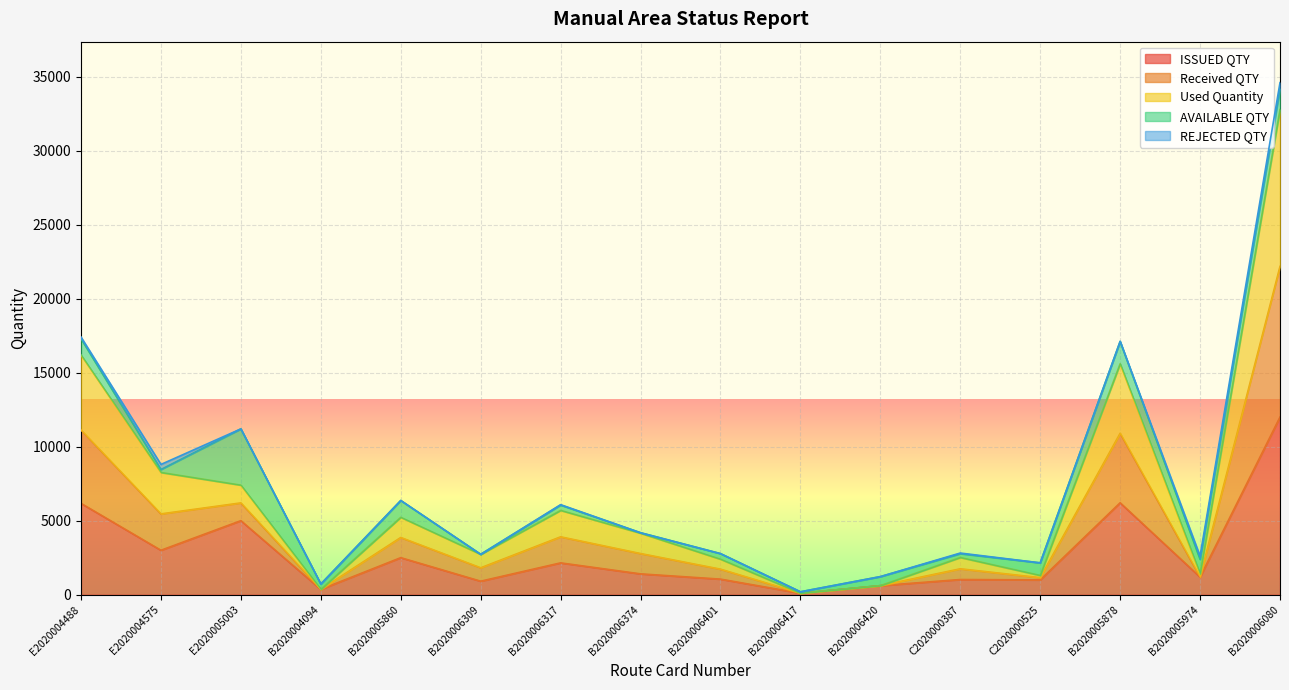

Count the number of categories in the chart.

16